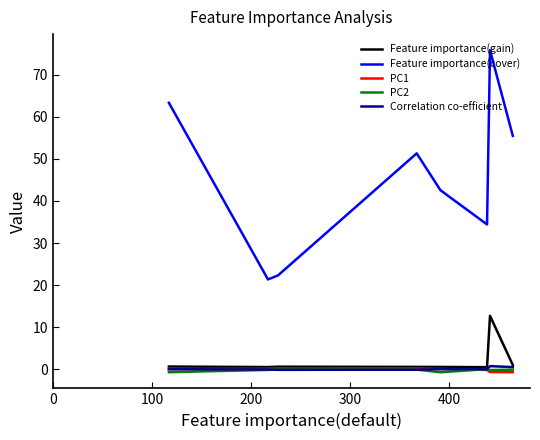

What are all the series names shown in the legend?

Feature importance(gain), Feature importance(cover), PC1, PC2, Correlation co-efficient